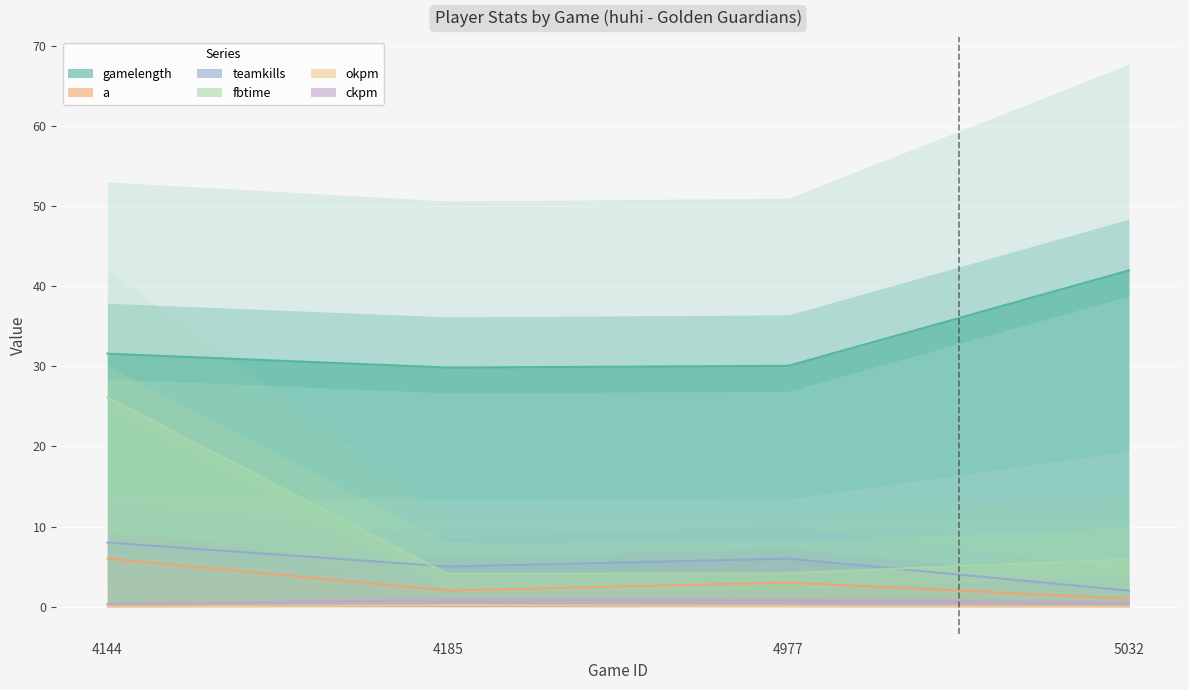

True or false: okpm has more than 2 points higher than both neighbors.

False